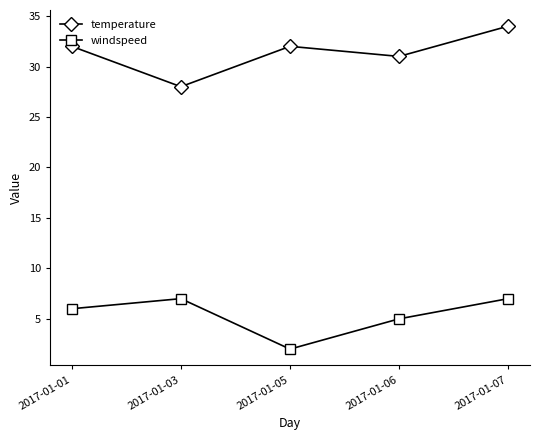

At 2017-01-05, list the series in order from smallest to largest.

windspeed, temperature